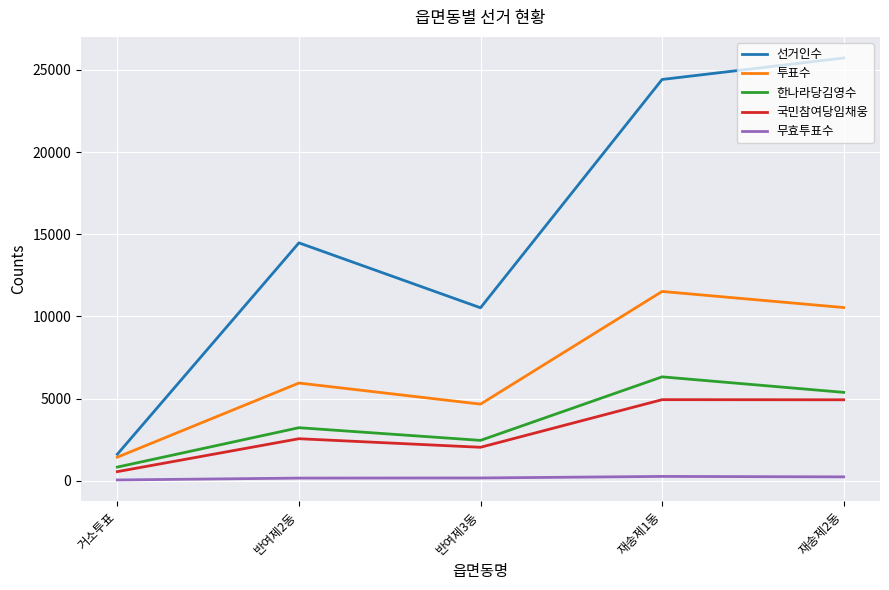

Is this an area chart (filled region under the line)?

No